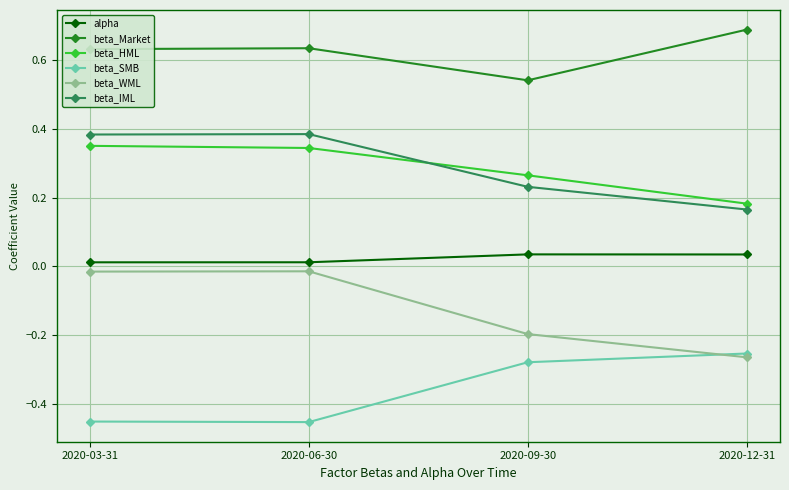

True or false: beta_SMB and beta_IML intersect in this chart.

False